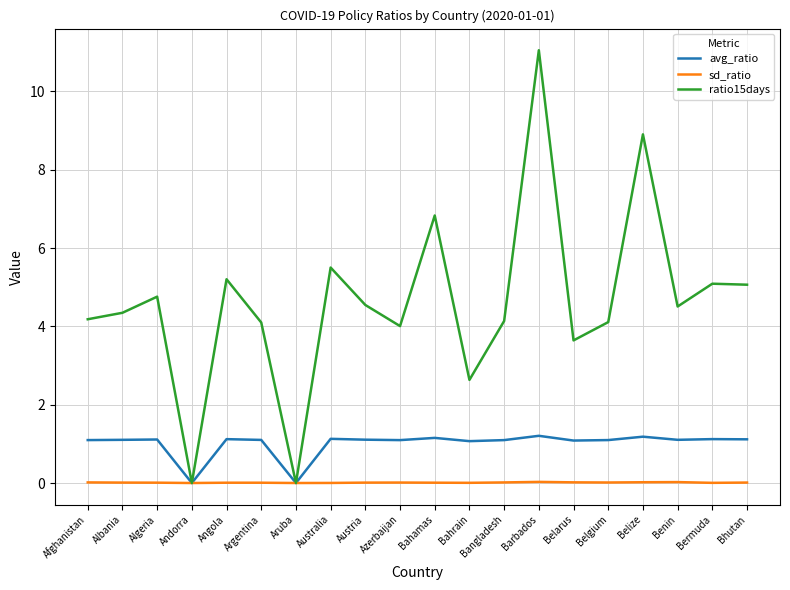

How many distinct data groups are displayed?

3